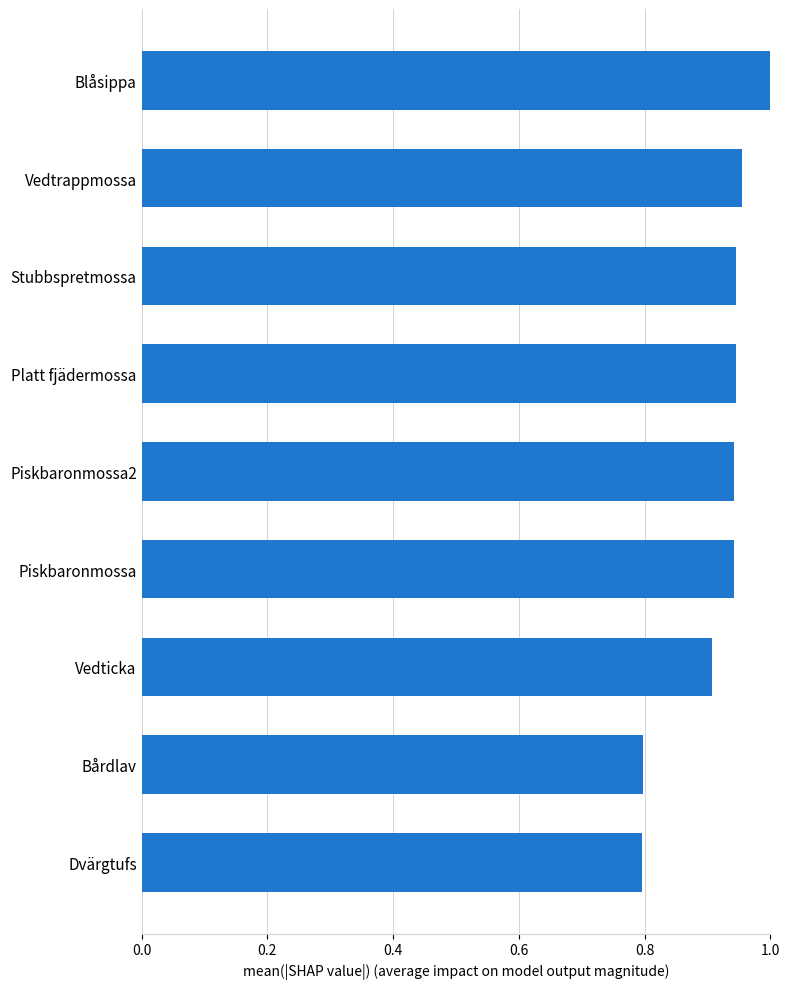

The value at Piskbaronmossa2 is 0.9. True or false?

True